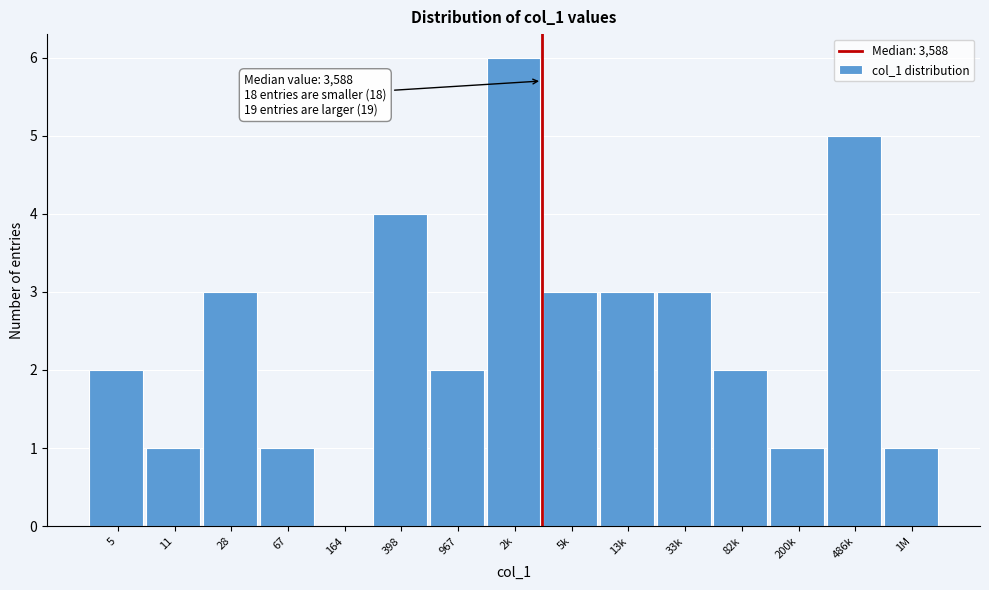

Reading left to right, what are all the values shown in this chart?

5=2	11=1	28=3	67=1	164=0	398=4	967=2	2k=6	5k=3	13k=3	33k=3	82k=2	200k=1	486k=5	1M=1